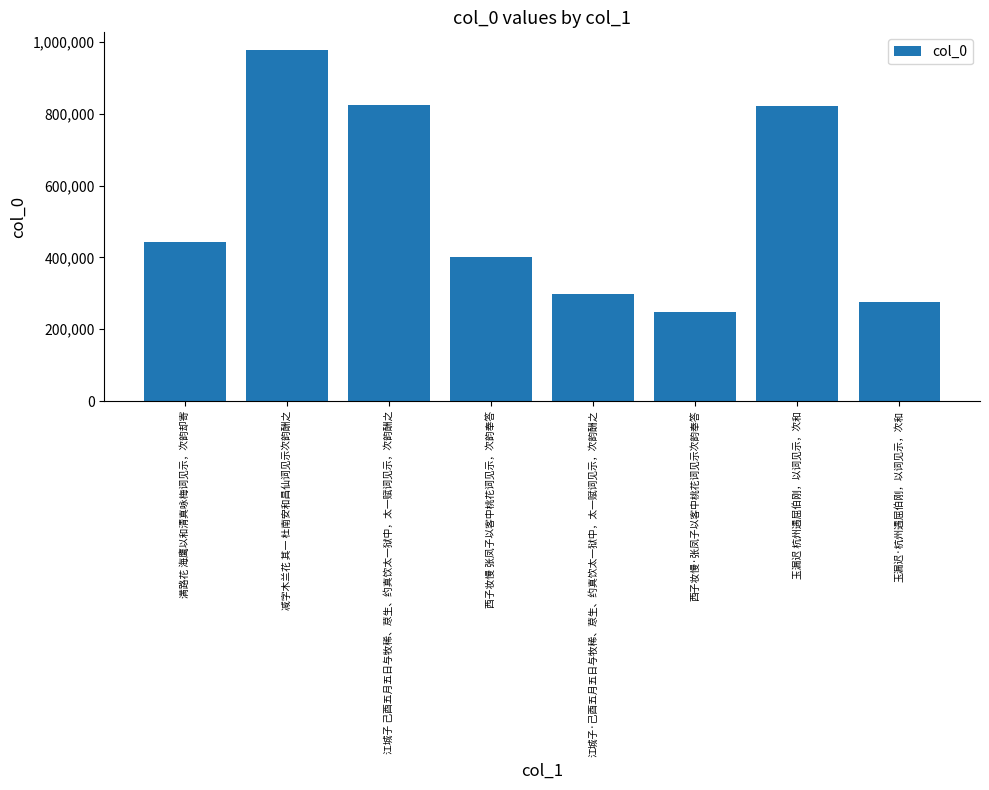

Which has a higher value, 玉漏迟·杭州遇屈伯刚，以词见示，次和 or 满路花 海鹰以和清真咏梅词见示，次韵却寄?

满路花 海鹰以和清真咏梅词见示，次韵却寄